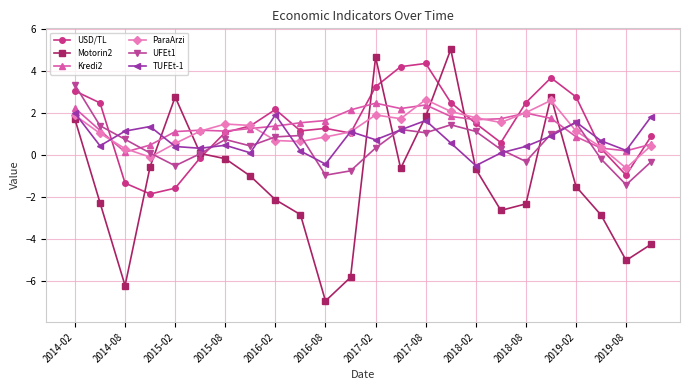

How many data points does each series have?

24